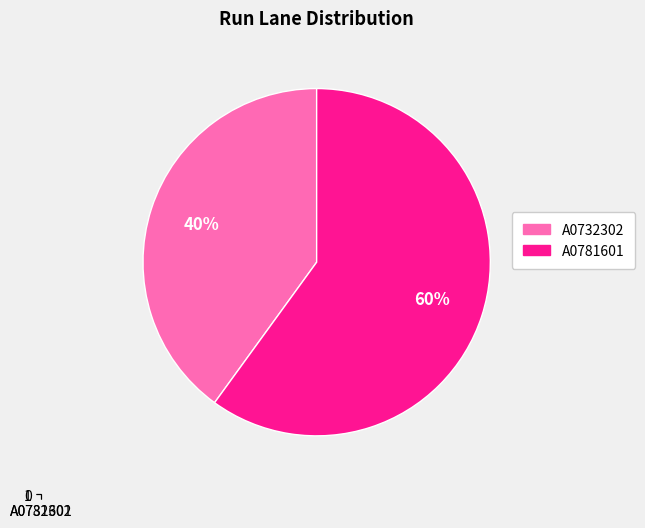

Rank the categories by value from lowest to highest.

A0732302, A0781601